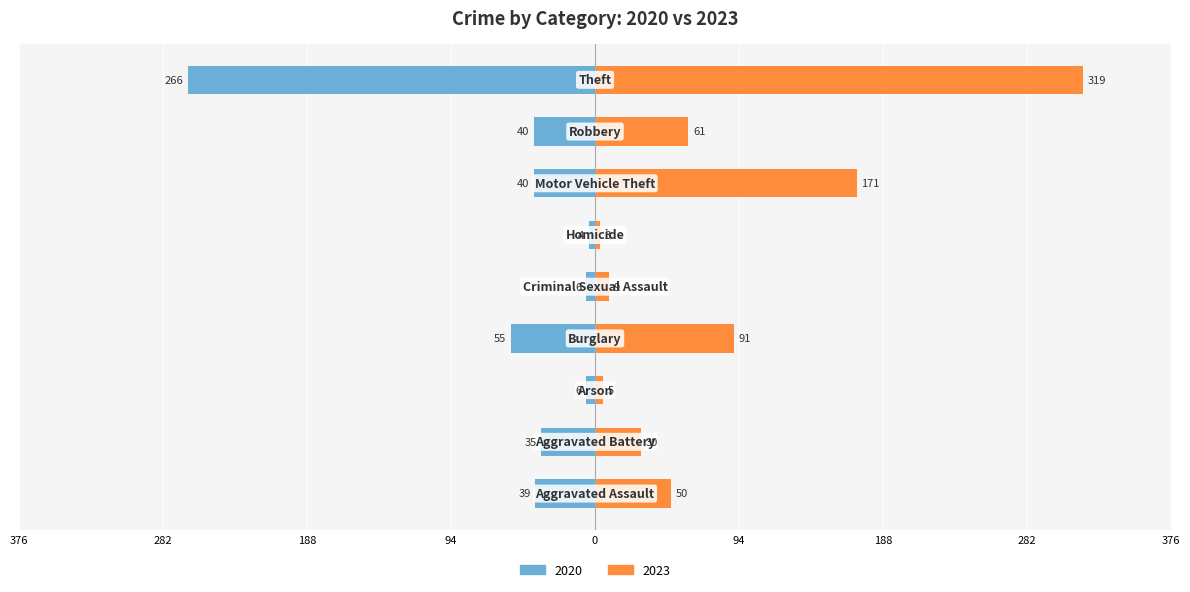

Between Aggravated Assault and Homicide, which series saw the biggest shift?

2023